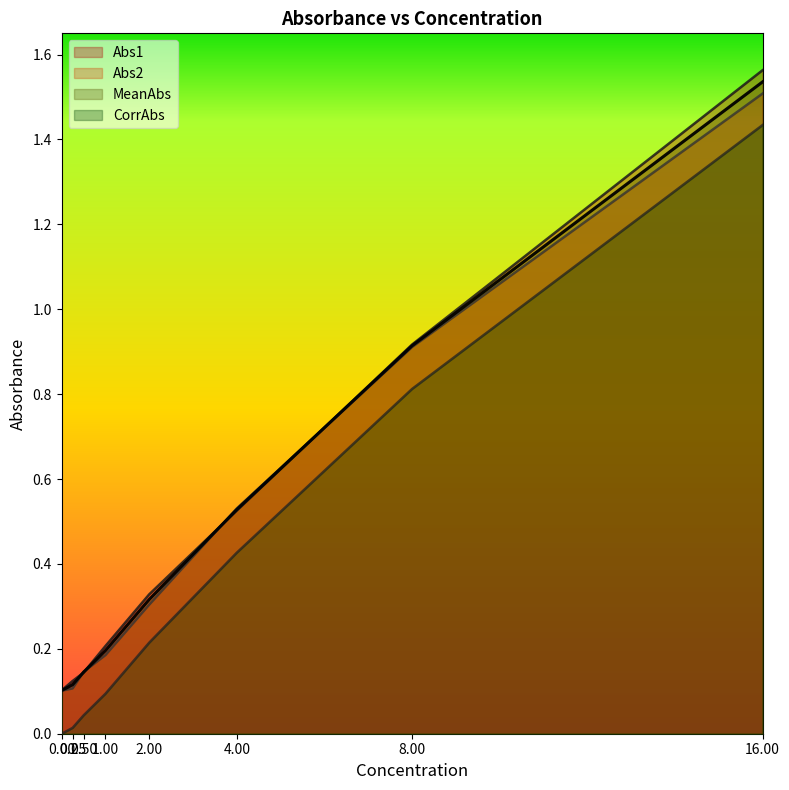

Which series has the largest total across all categories?

Abs1